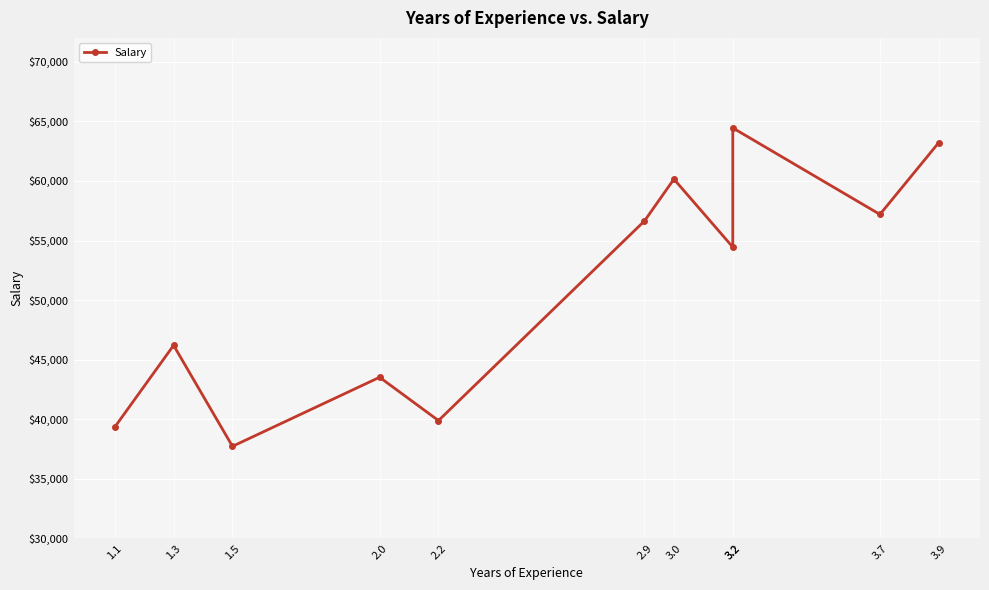

What is the difference between the second highest and minimum values?

25487